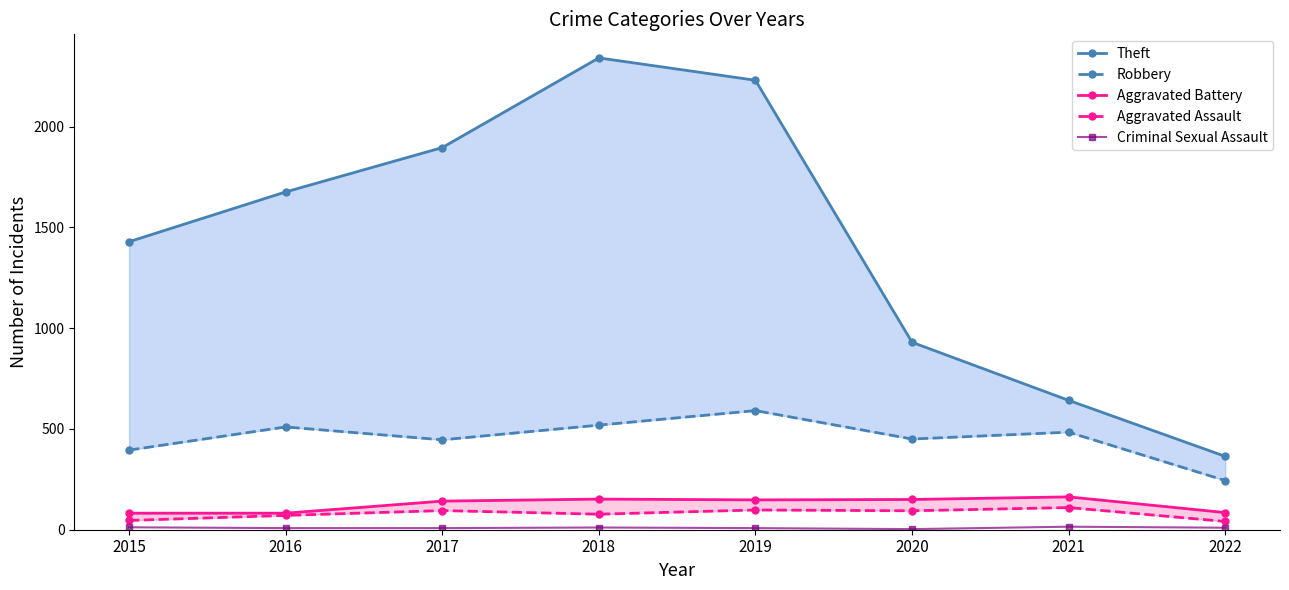

What is the difference between the maximum and minimum values in the Robbery series?

347